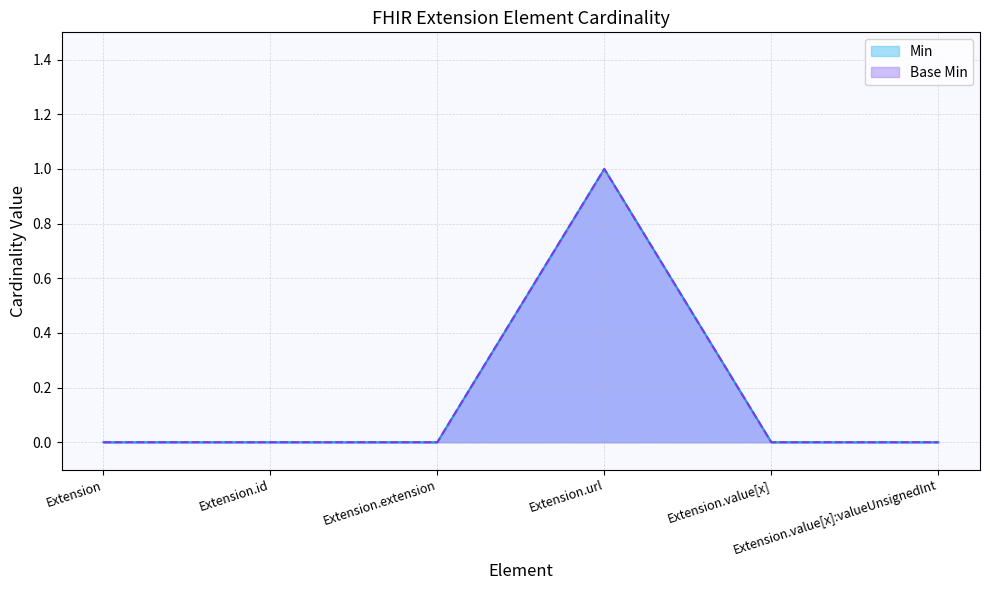

True or false: Min and Base Min intersect in this chart.

False